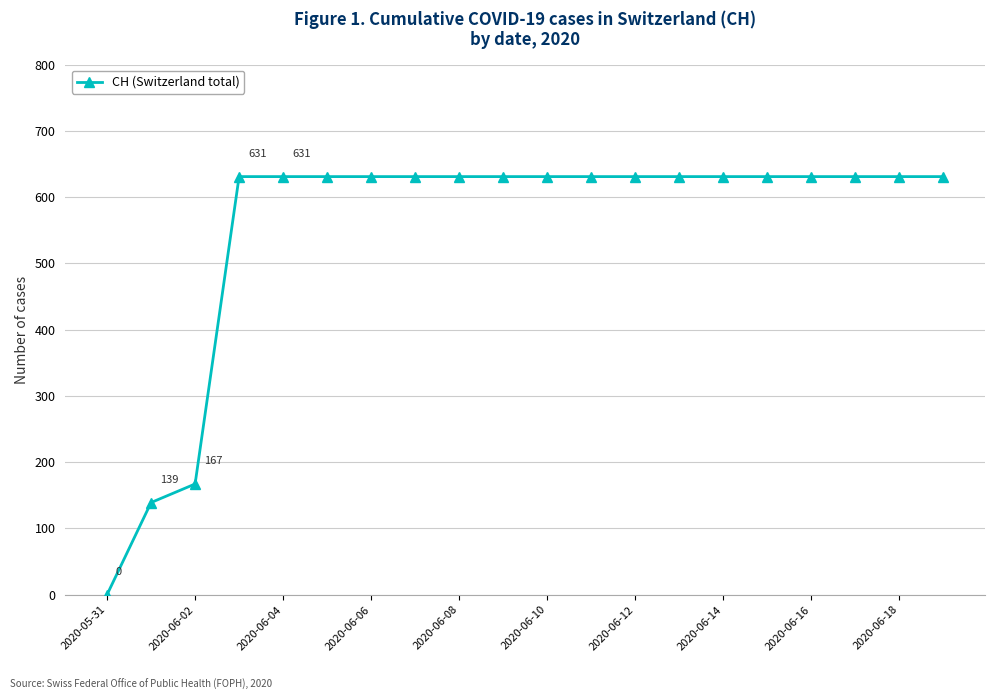

What is the difference between the maximum and minimum values?

631